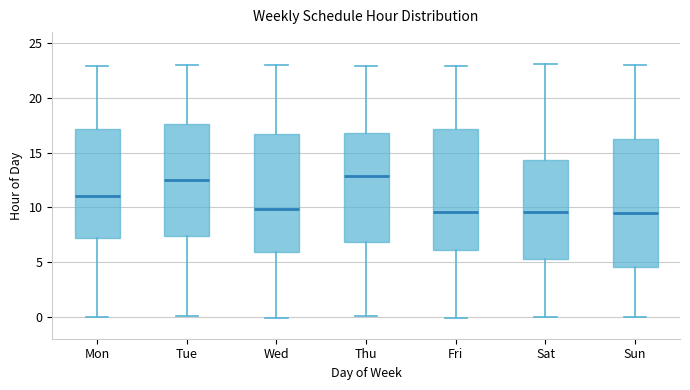

Which box is the tallest, from its lower edge to its upper edge?

Sun